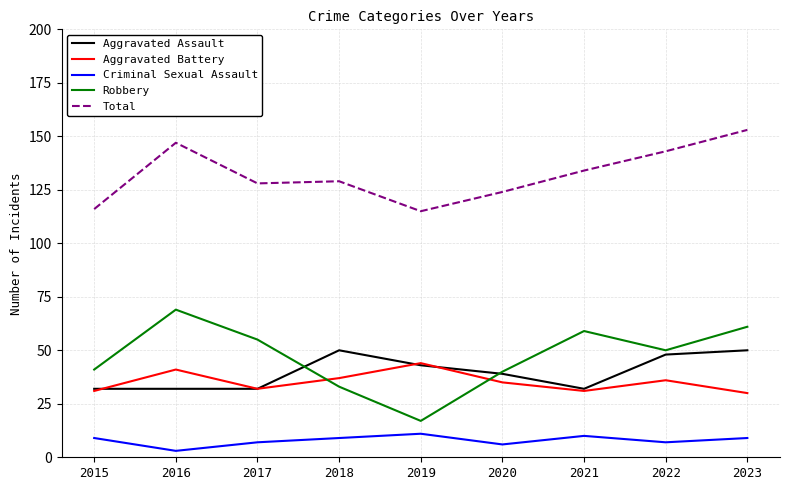

Which series changed the most between 2016 and 2017?

Total